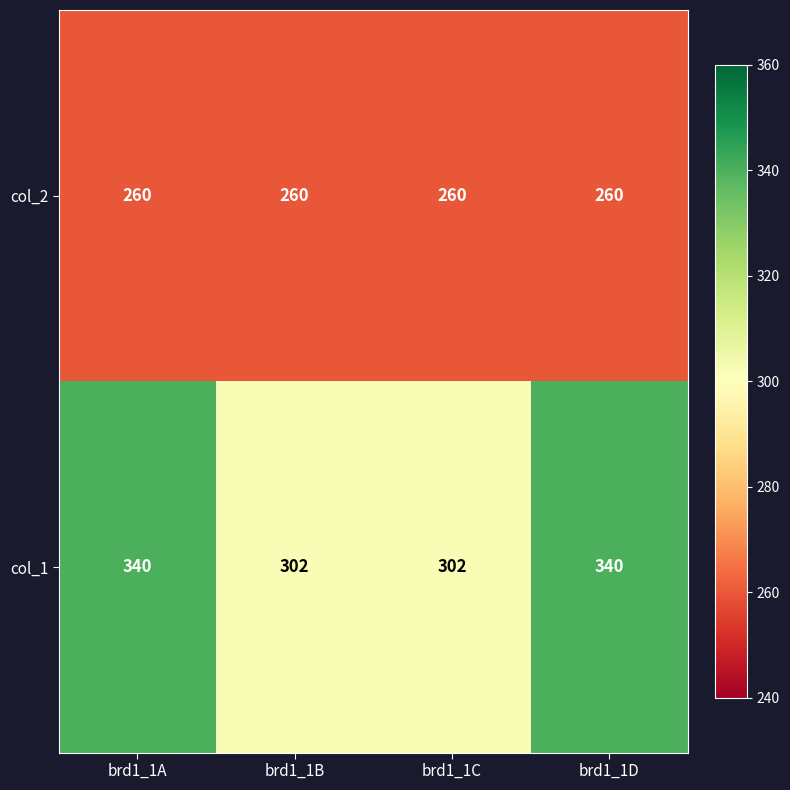

What is the average value of the col_1 series?

321